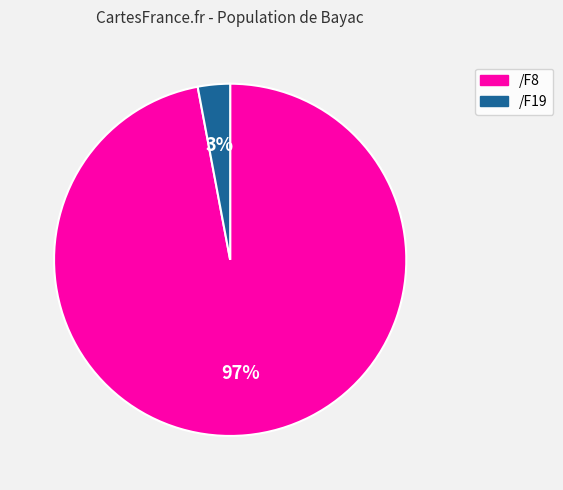

Which has a higher value, /F8 or /F19?

/F8